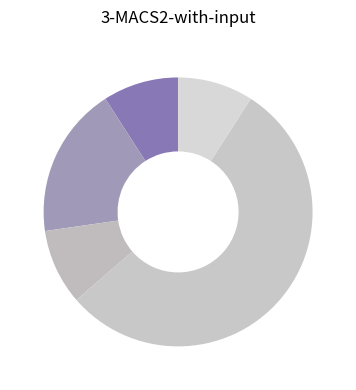

Which slice is the smallest?

Arson